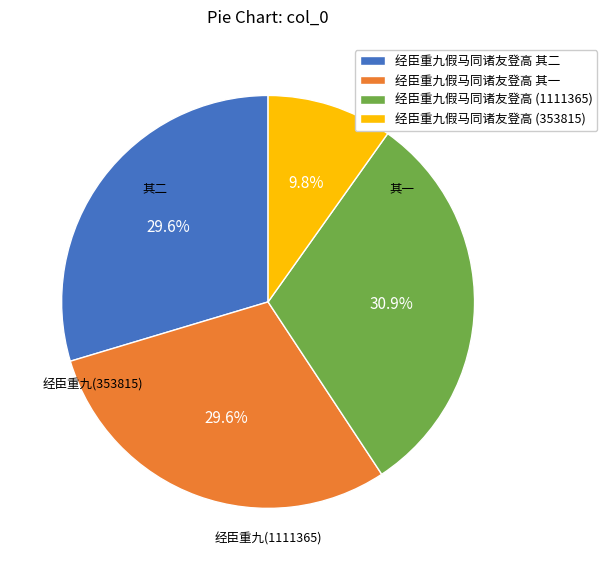

Count the number of slices in the pie.

4